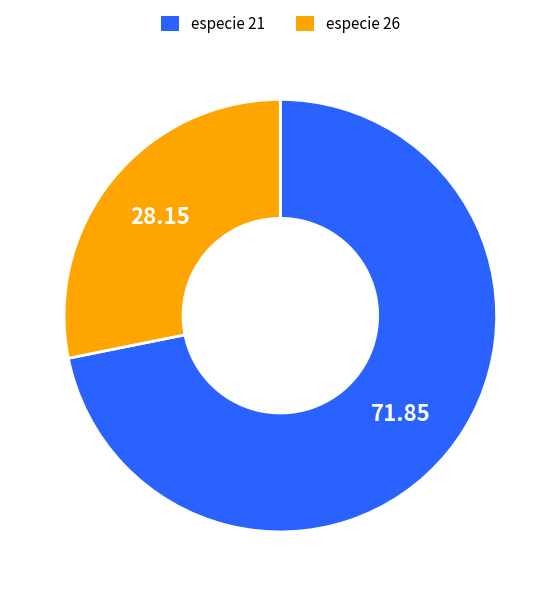

How many segments does this pie chart have?

2